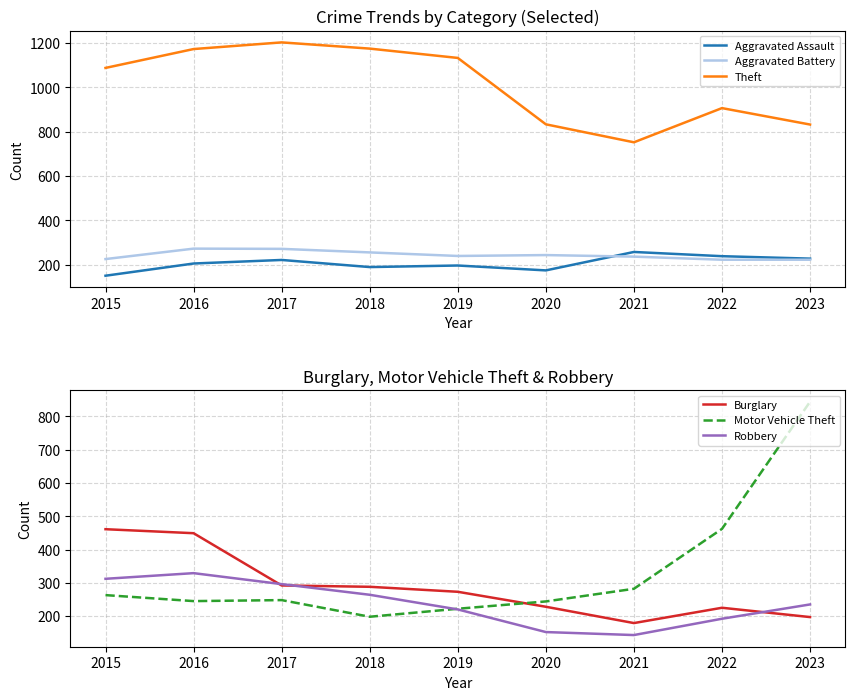

At which label is Robbery closest to 236?

2023